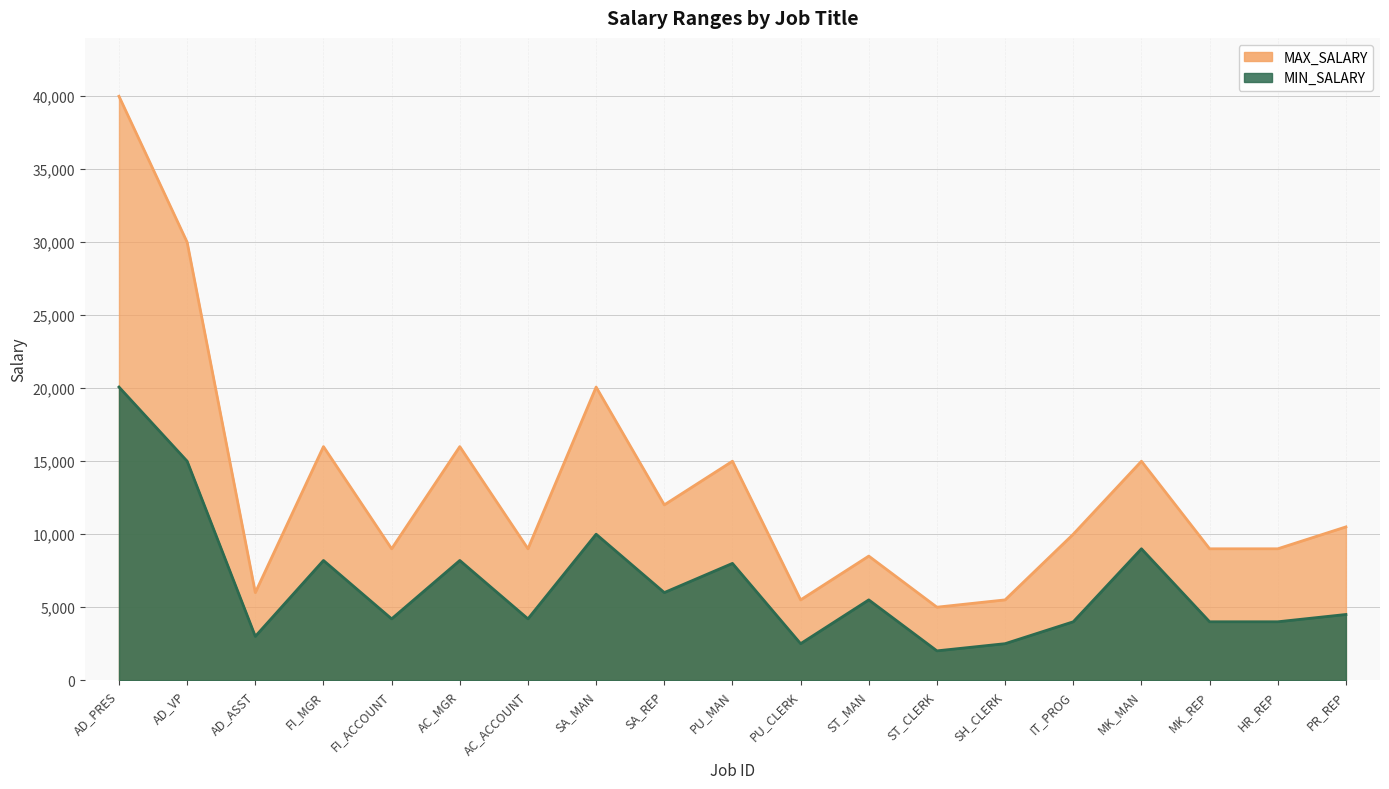

How many interior local valleys does the MAX_SALARY series have?

6